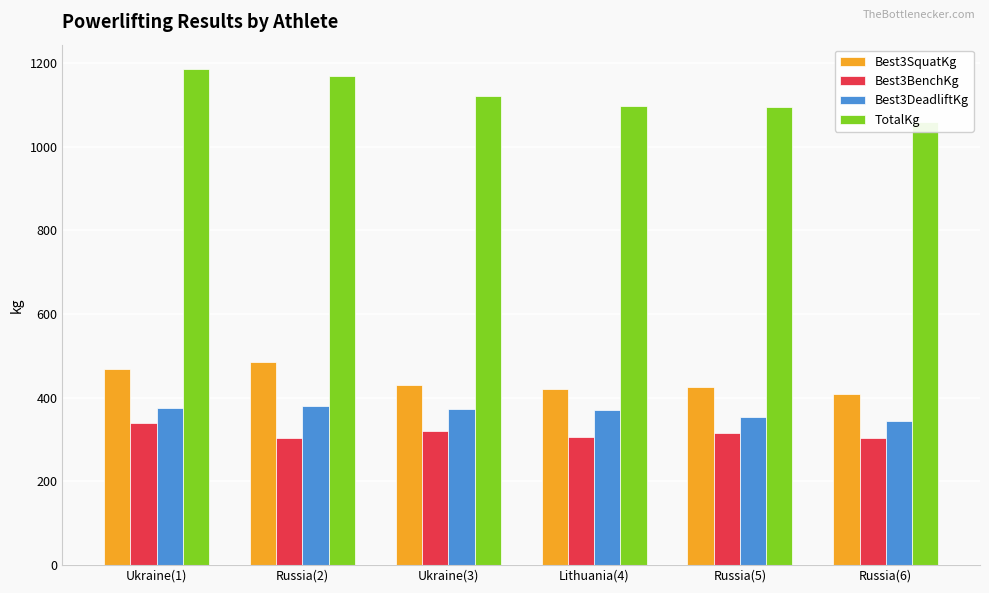

Reading right to left, what are all the values shown in this chart?

Best3SquatKg: 410.0	425.0	420.0	430.0	485.0	470.0
Best3BenchKg: 305.0	315.0	307.5	320.0	305.0	340.0
Best3DeadliftKg: 345.0	355.0	370.0	372.5	380.0	375.0
TotalKg: 1060.0	1095.0	1097.5	1122.5	1170.0	1185.0